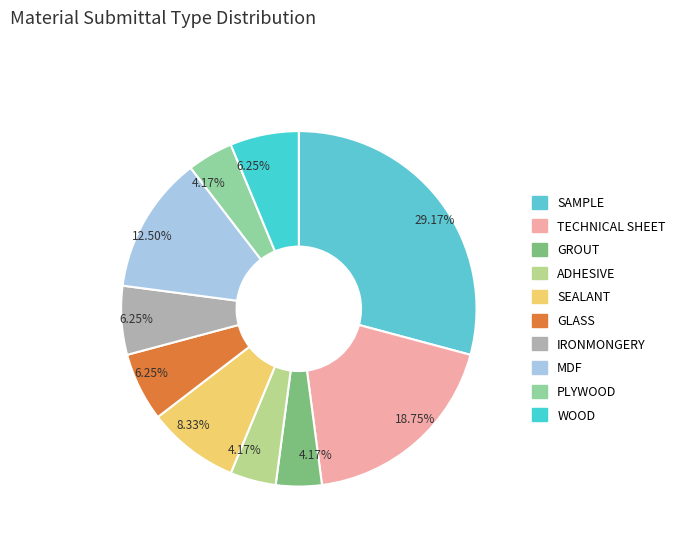

Is it true that PLYWOOD is 4% of the pie?

True